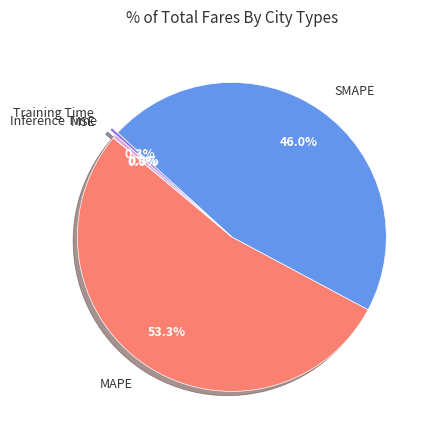

Which slice is the largest?

MAPE